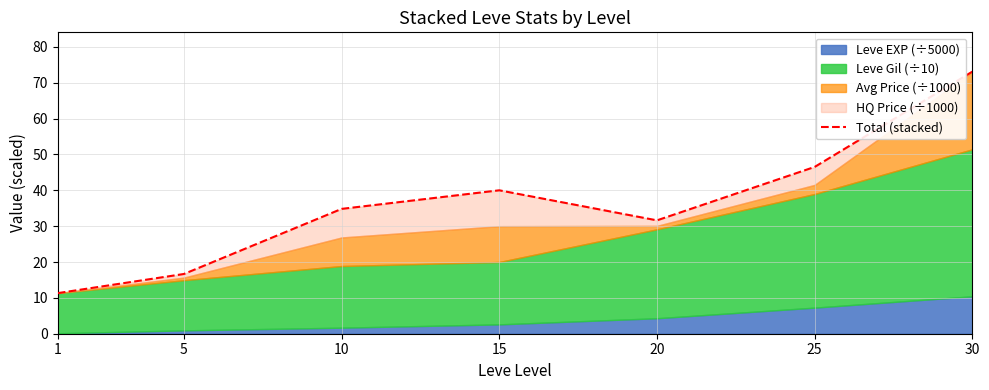

Which category has the highest value across all series?

30